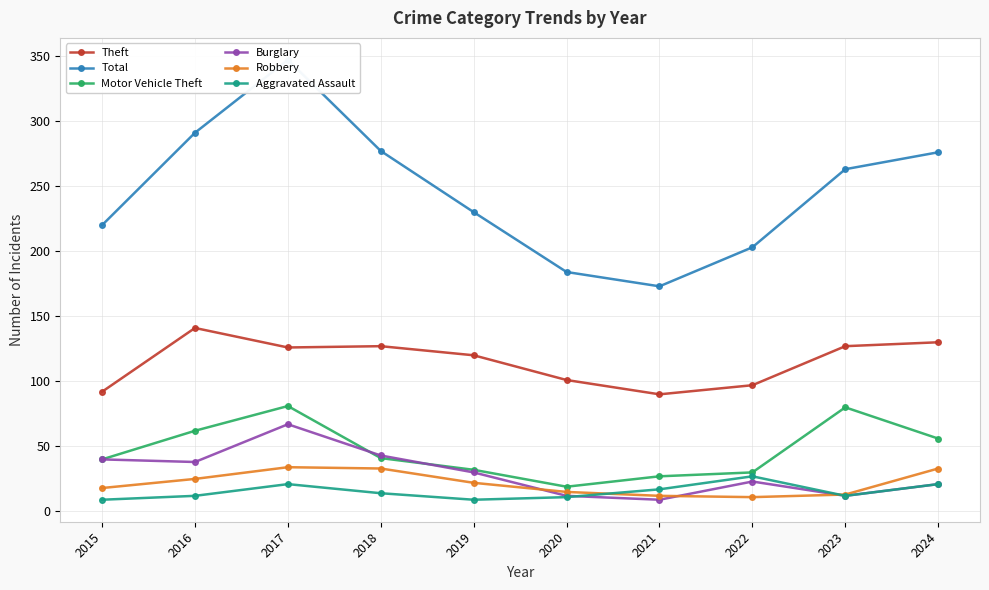

Which series has the widest spread of values?

Total